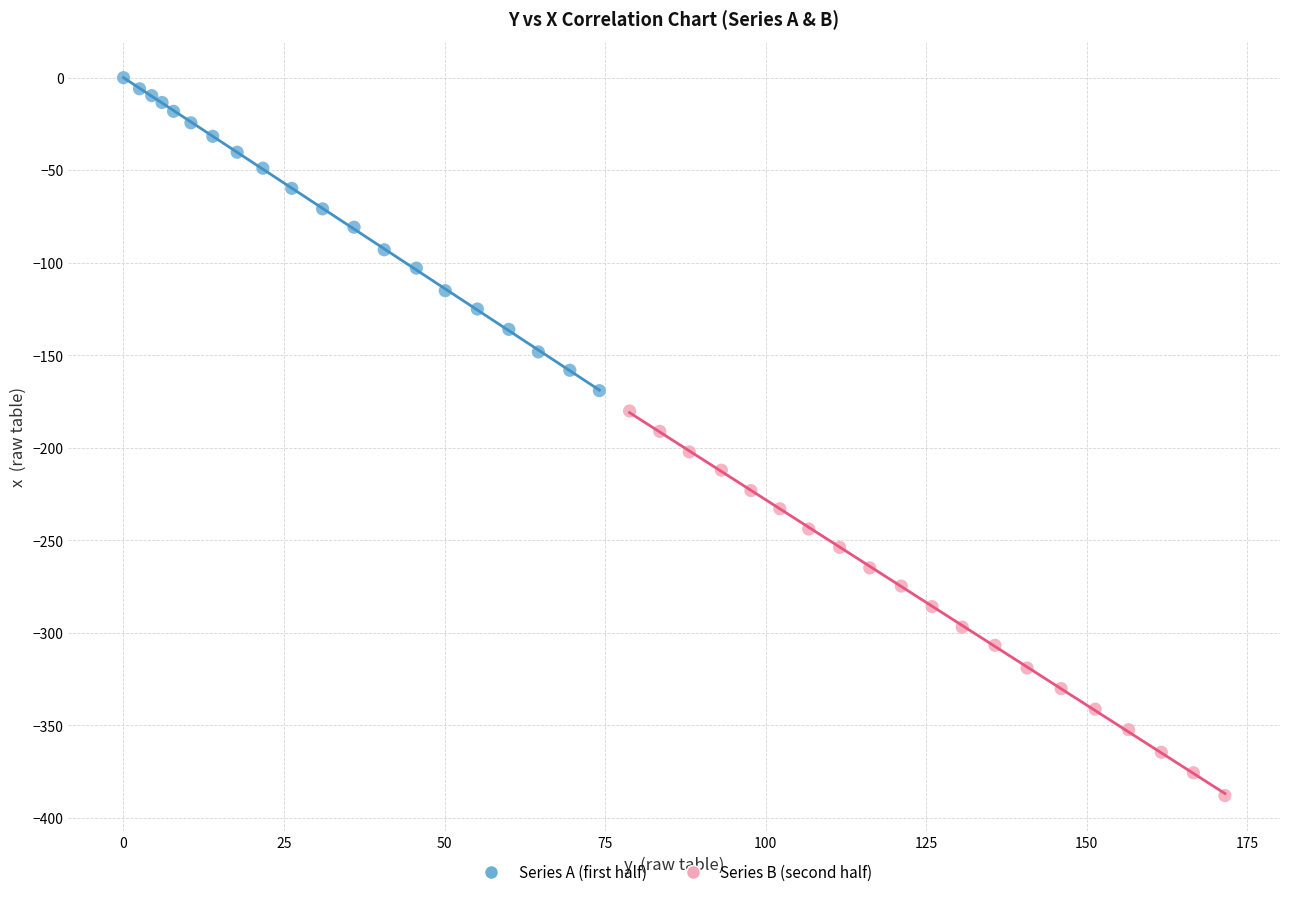

Which series has the largest Y range (max minus min)?

Series B (second half)